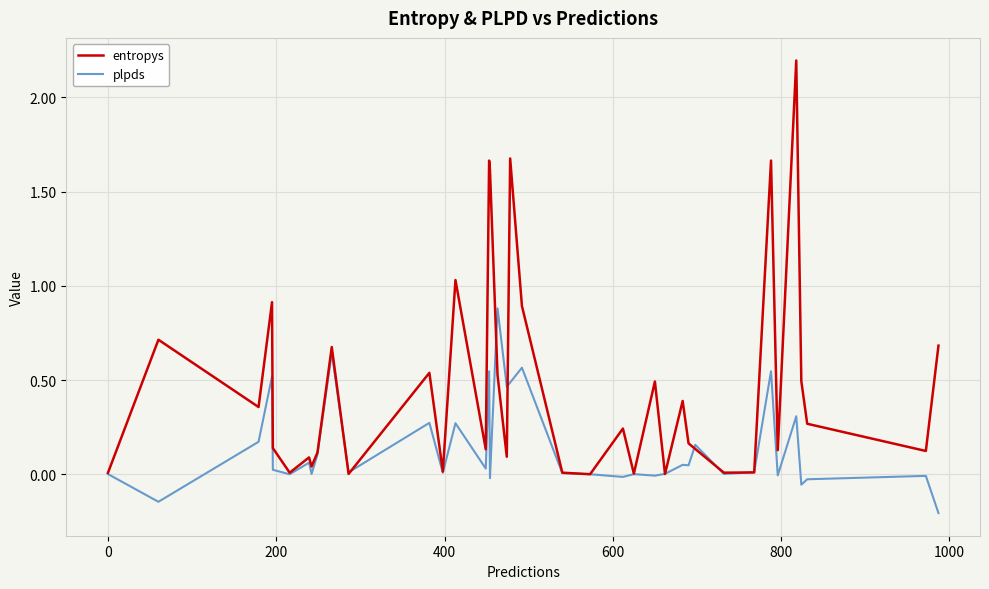

What is the maximum value shown in the chart?

2.2